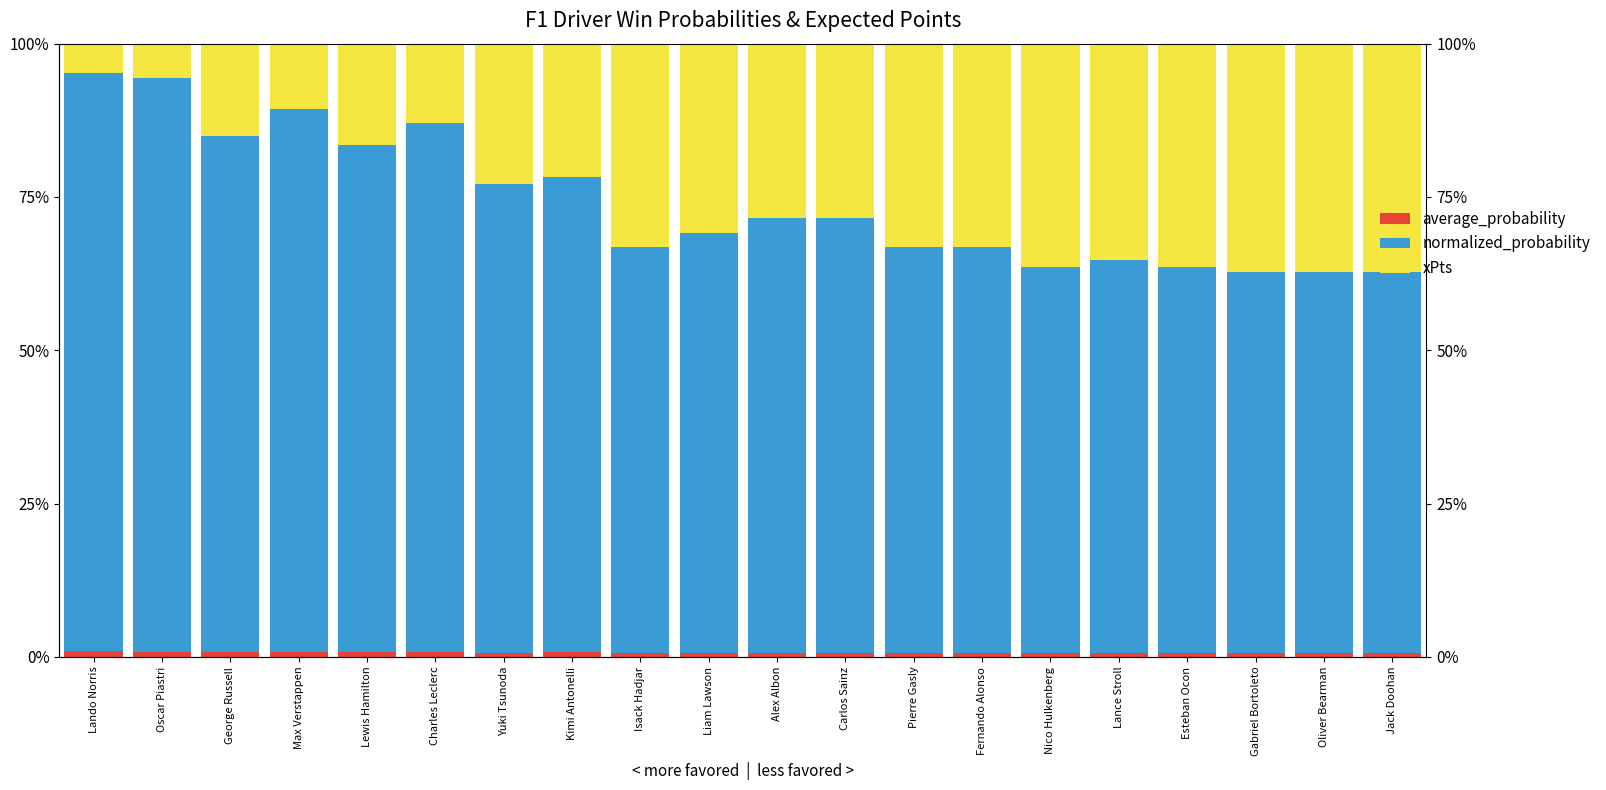

At which category is the sum across all series the highest?

Oscar Piastri